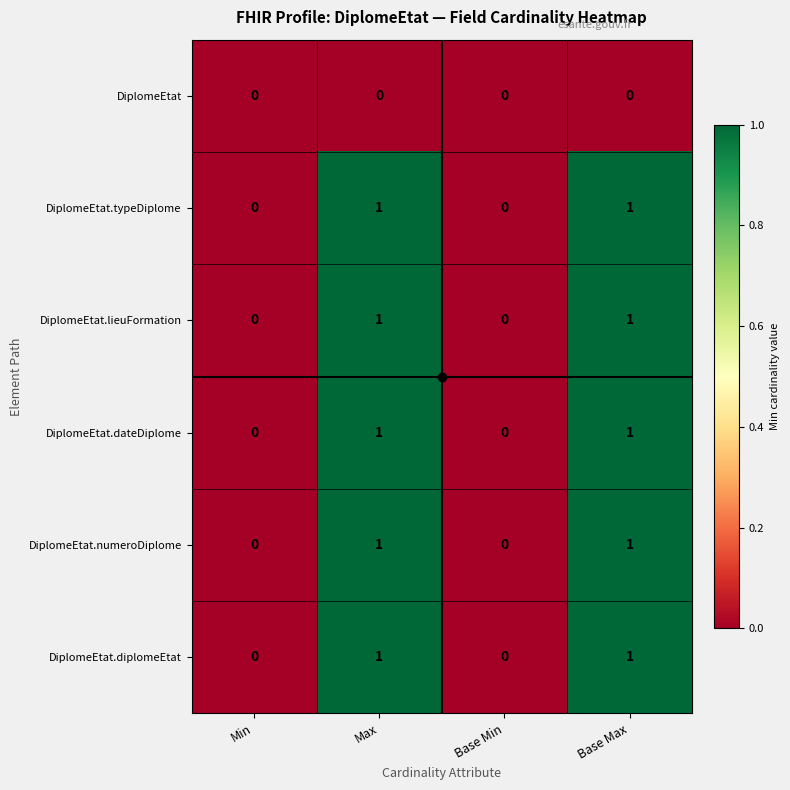

The DiplomeEtat.numeroDiplome series shows 2 at Base Max. True or false?

False